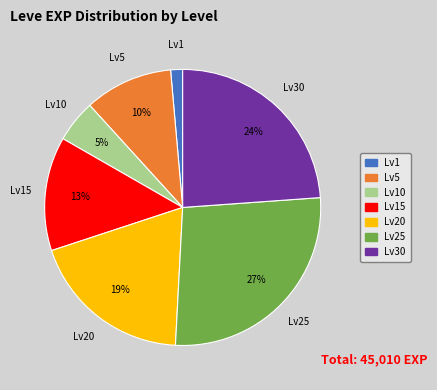

Is there a majority slice in this chart?

No